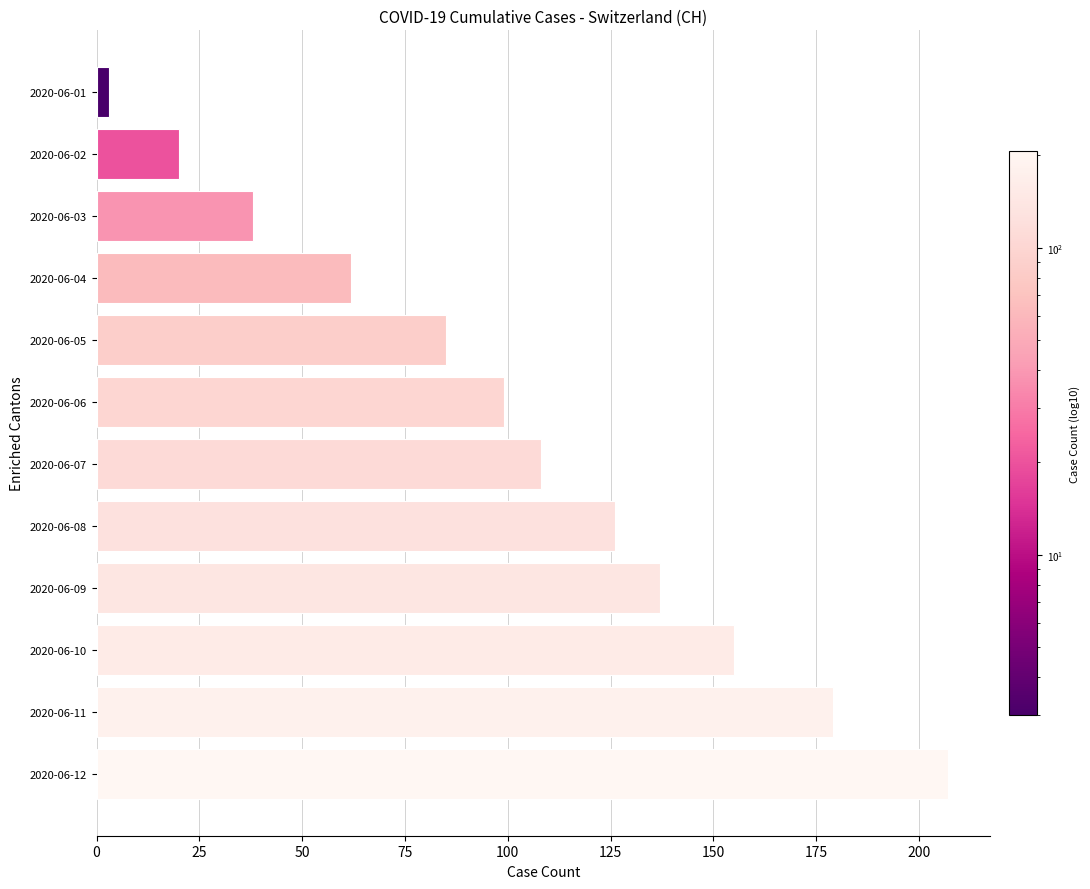

Count the number of categories in the chart.

12